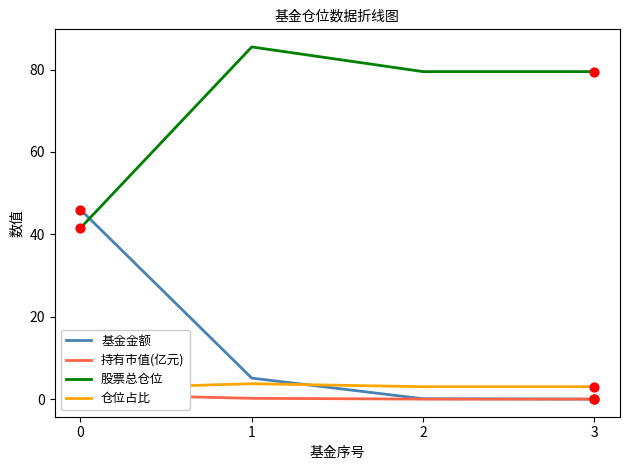

Which series contains the lowest Y value?

基金金额